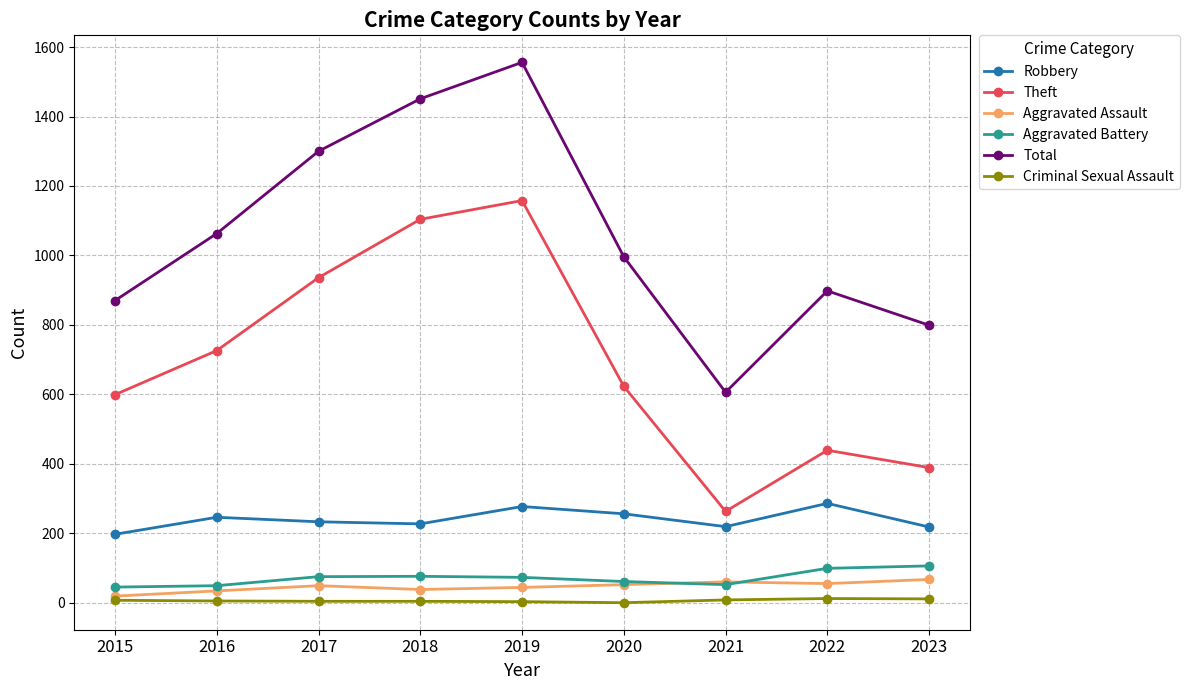

What is the sum of the Aggravated Battery values at 2018 and 2023?

182